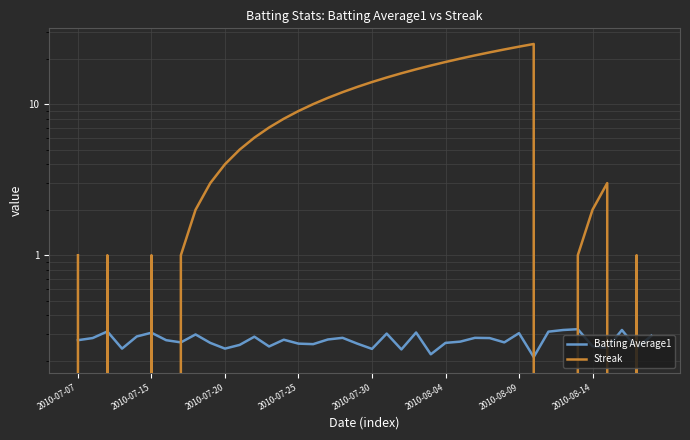

At which category is the sum across all series the highest?

31